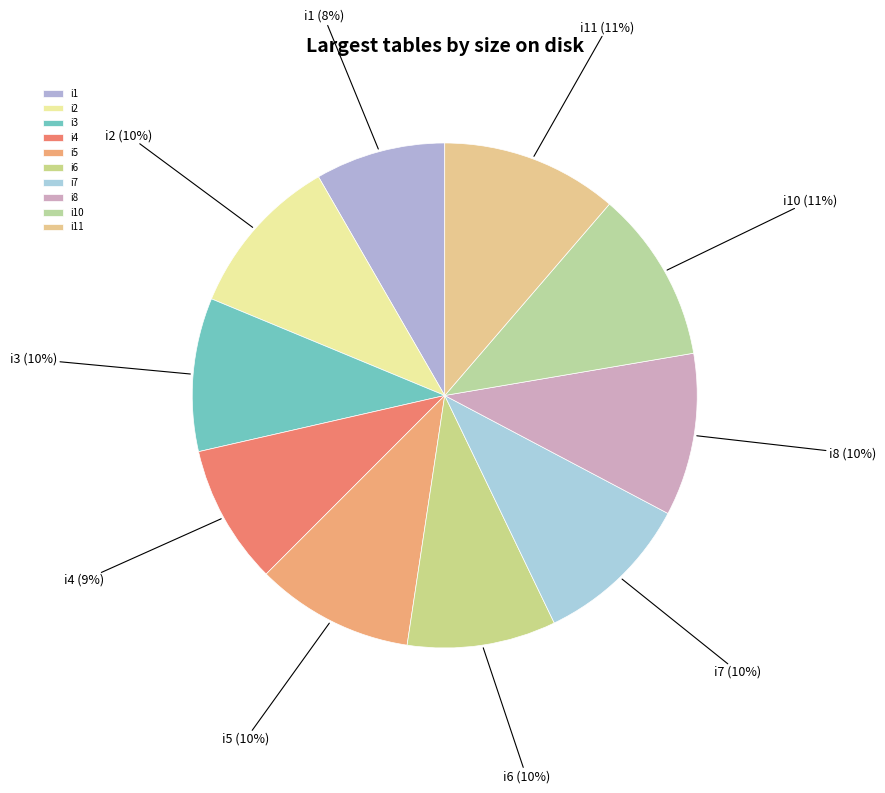

How many slices are in this pie chart?

10